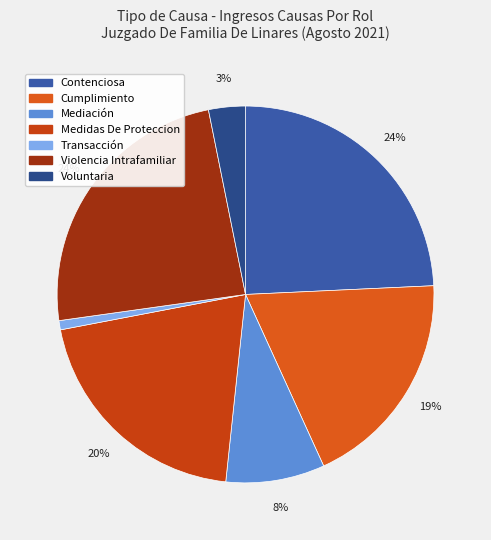

How many slices are in this pie chart?

7